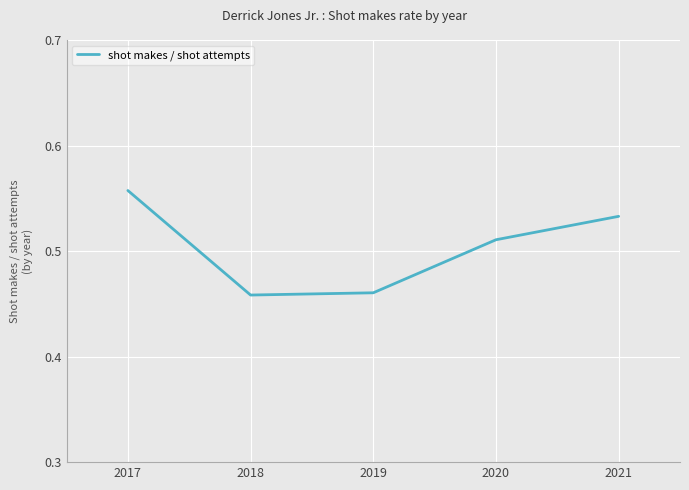

Which category has the highest value across all series?

2017